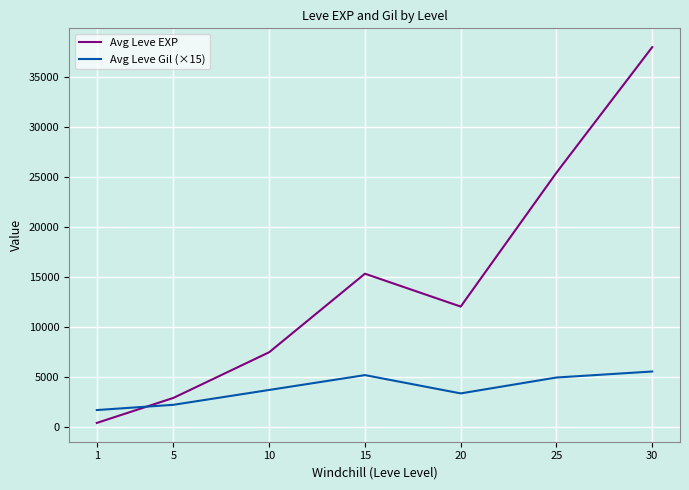

After their last crossing, which series has the higher values: Avg Leve EXP or Avg Leve Gil (×15)?

Avg Leve EXP